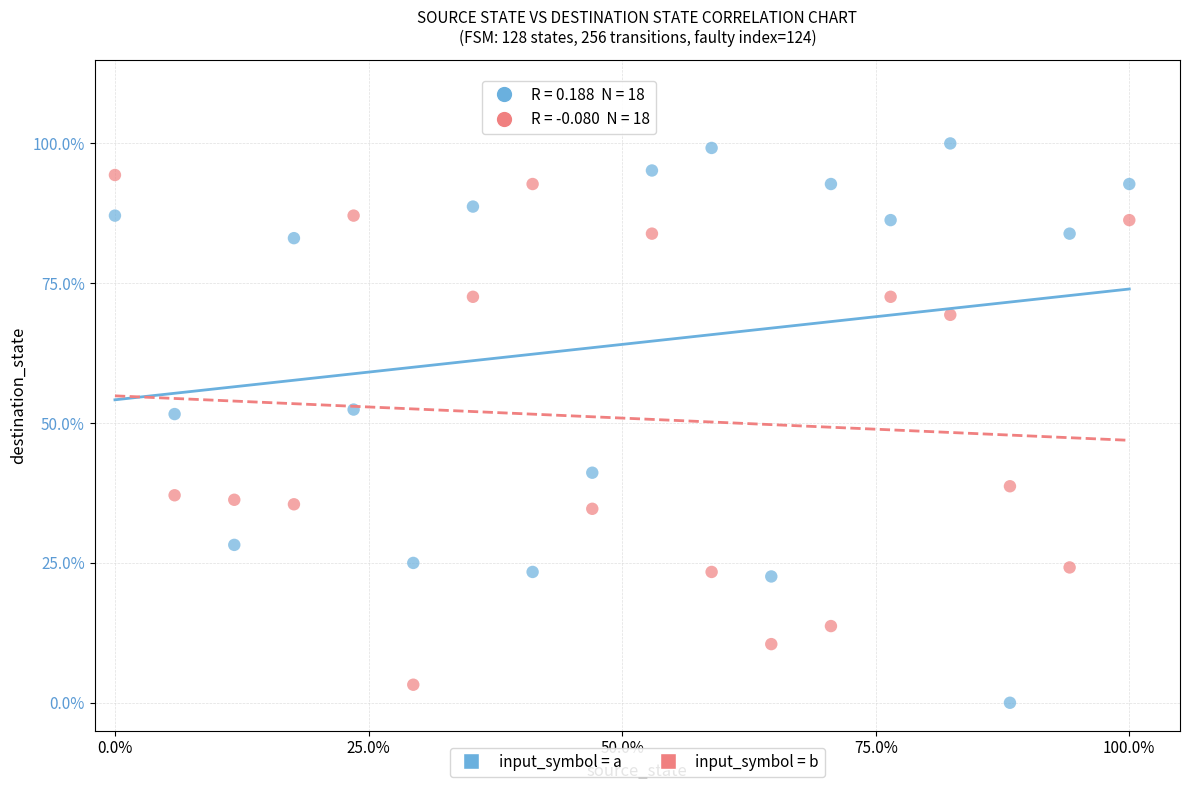

What are all the series names shown in the legend?

input_symbol = a, input_symbol = b